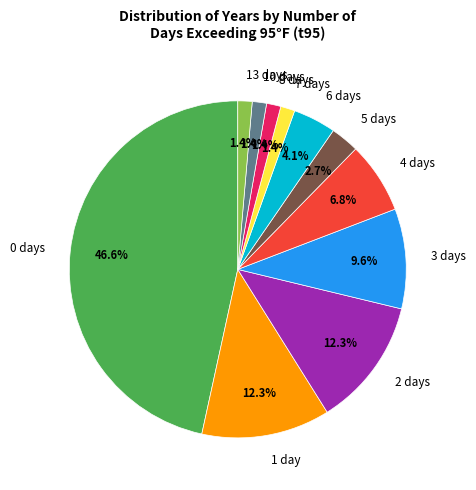

To the nearest percent, what is the average slice percentage?

9%